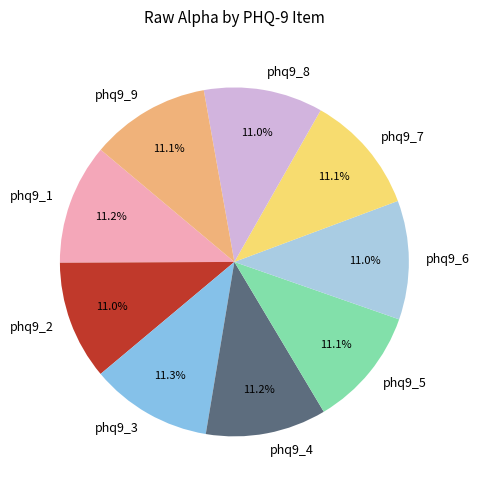

Does any single category account for the majority?

No